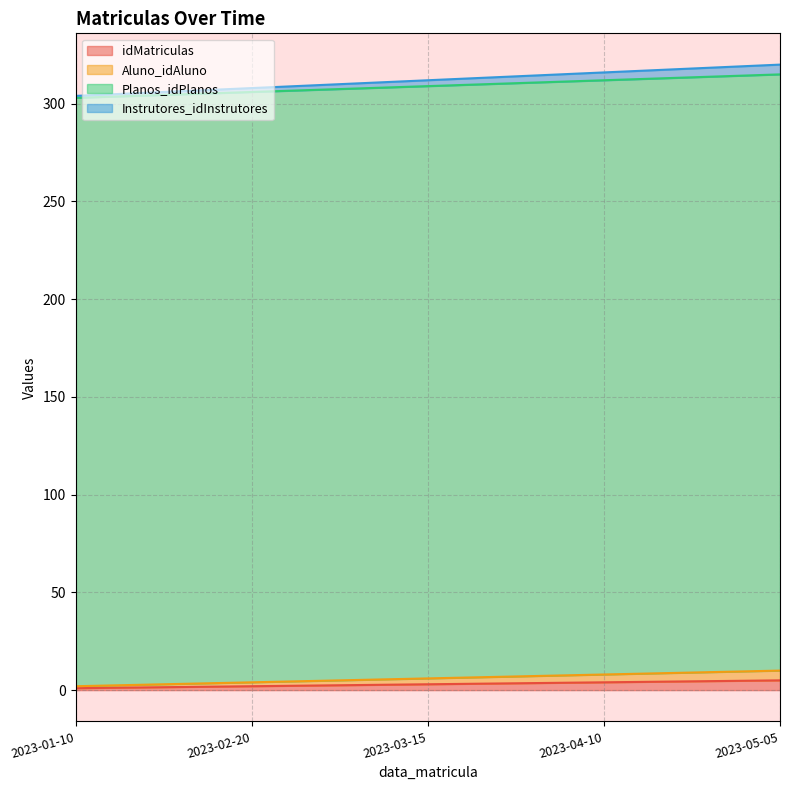

What is the maximum value for Instrutores_idInstrutores?

320